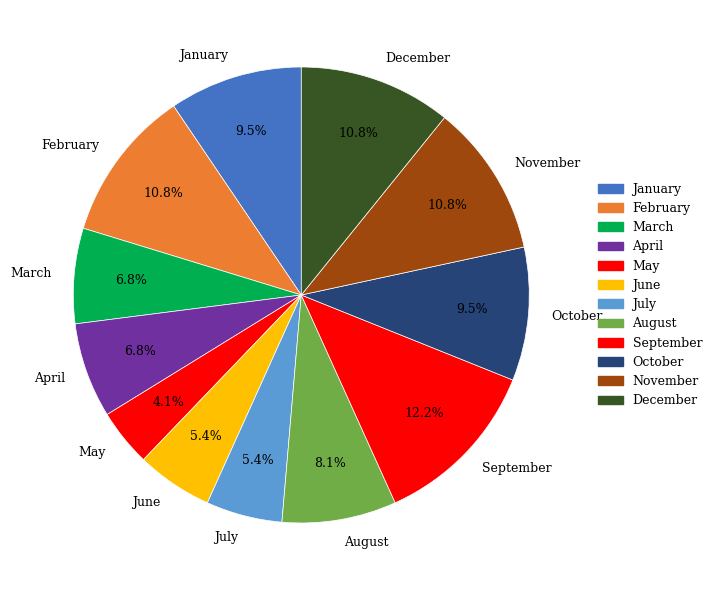

To the nearest percent, what percentage of the pie is July?

5%